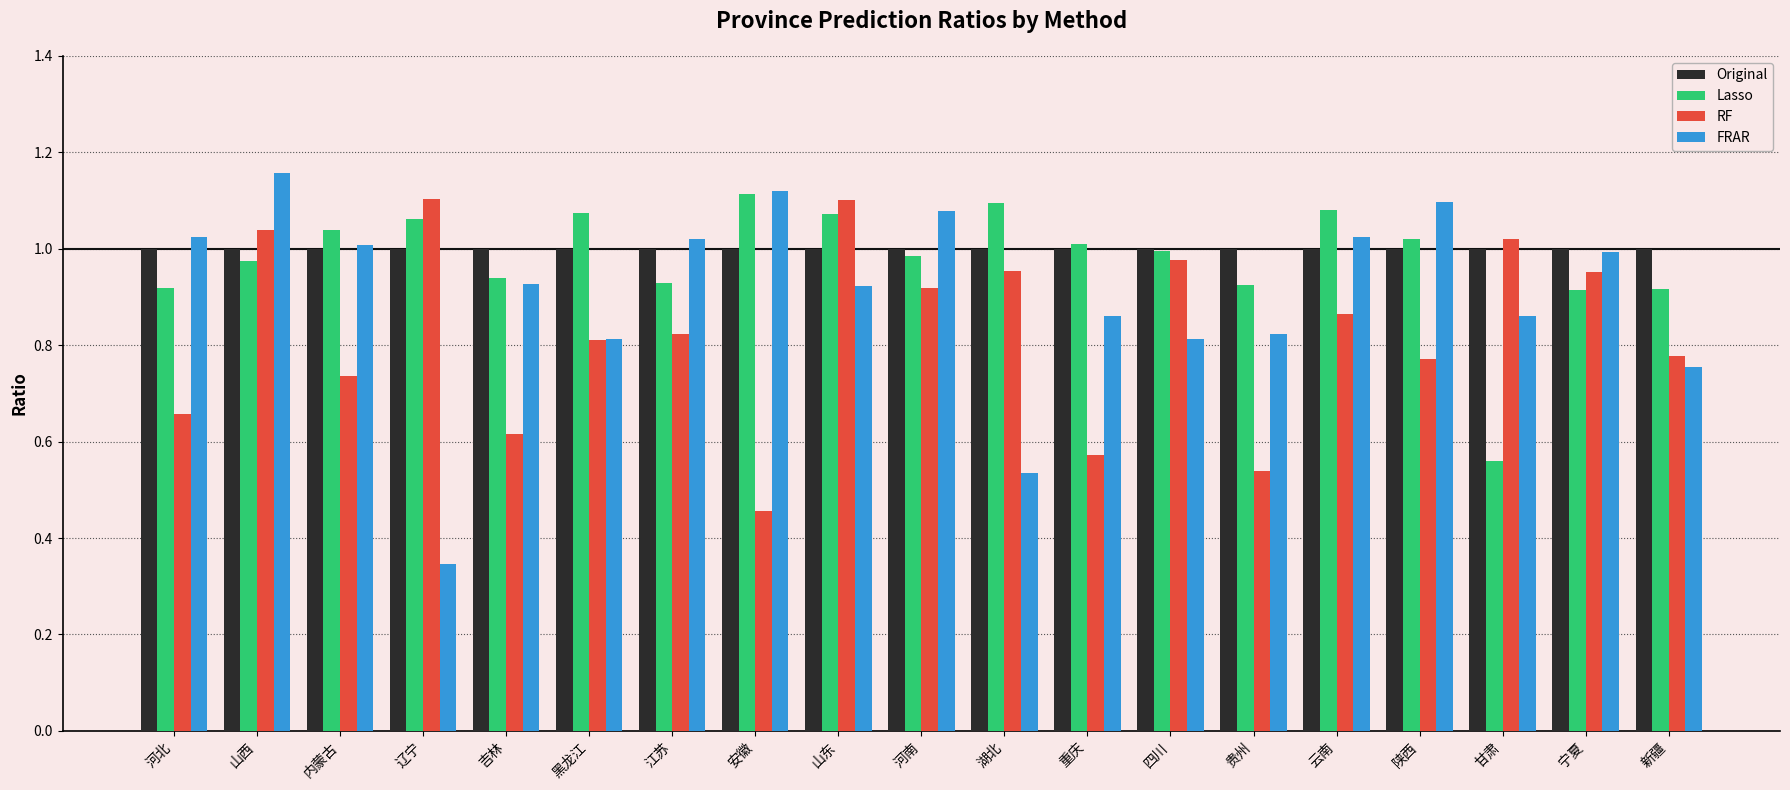

Does the chart contain any negative values?

No